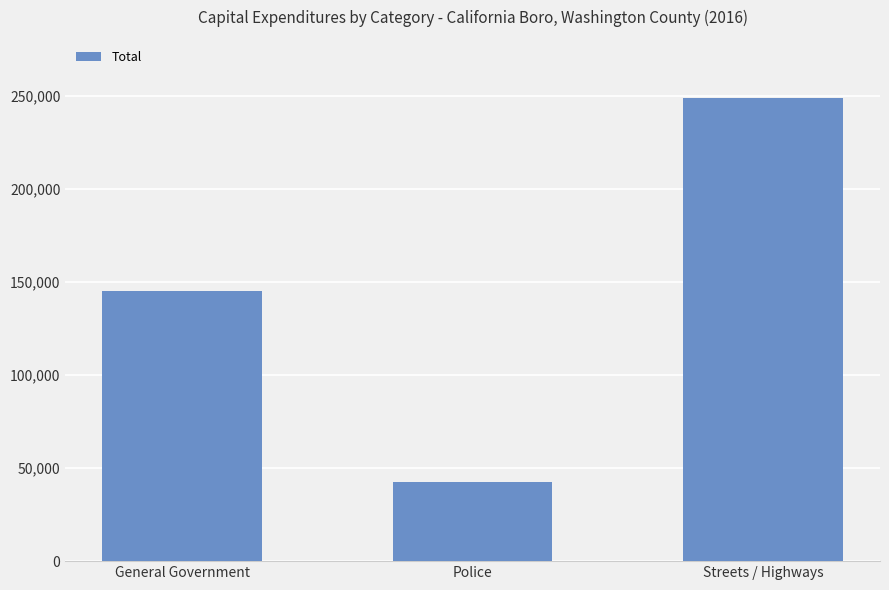

What is the approximate value at Streets / Highways, to the nearest 10?

248640